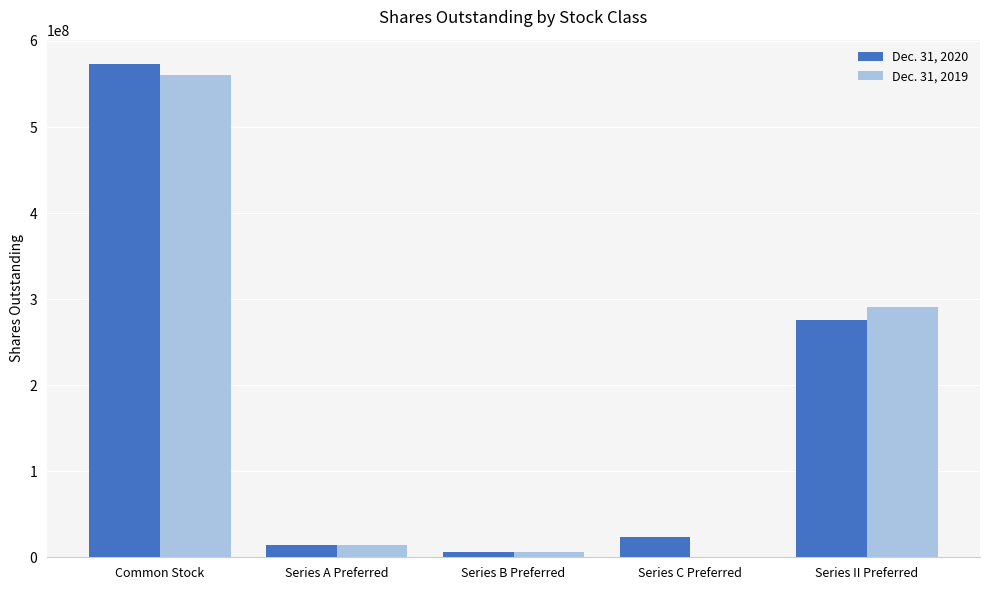

Between Common Stock and Series C Preferred, which series saw the biggest shift?

Dec. 31, 2019